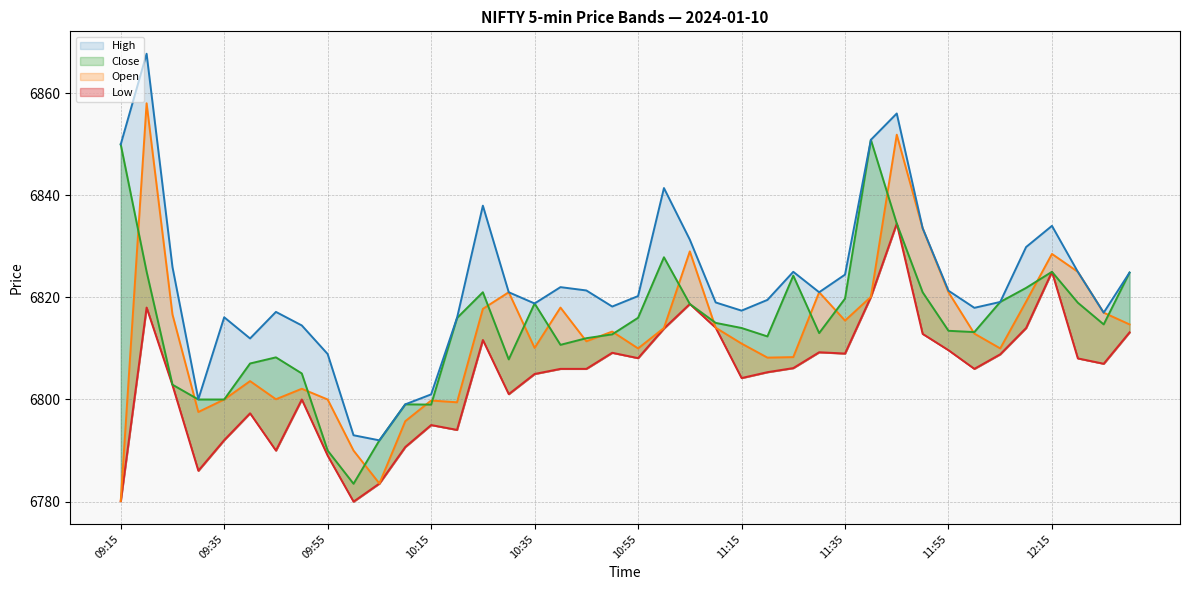

What position from the right is 12:20?

3